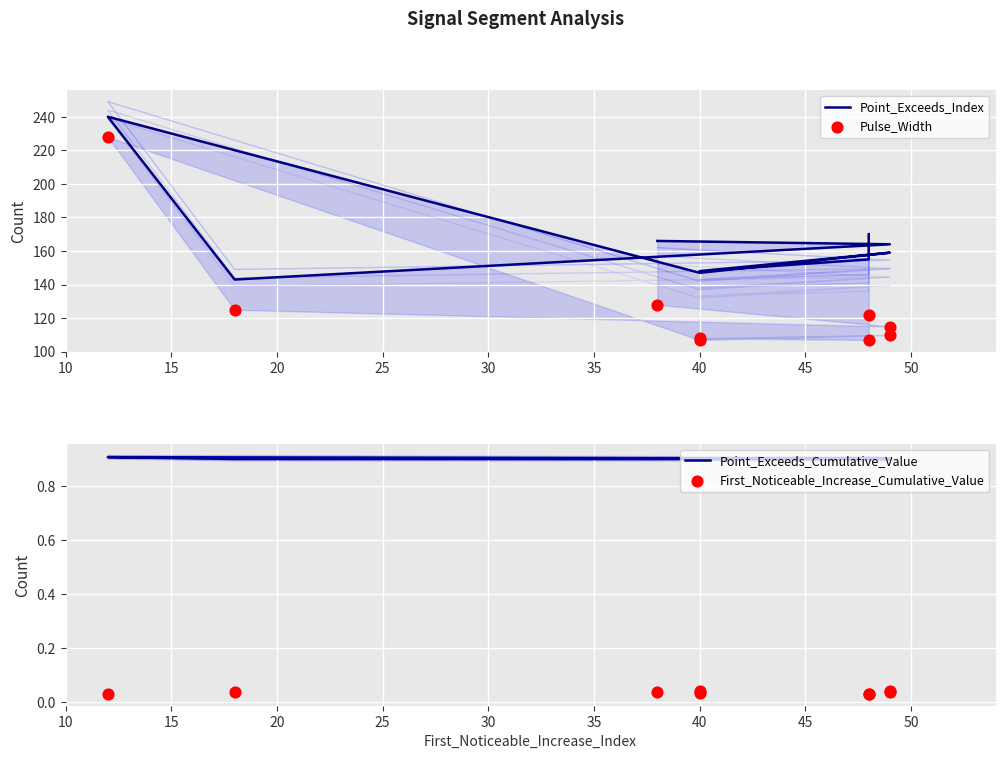

Which series has the largest total across all categories?

Point_Exceeds_Index